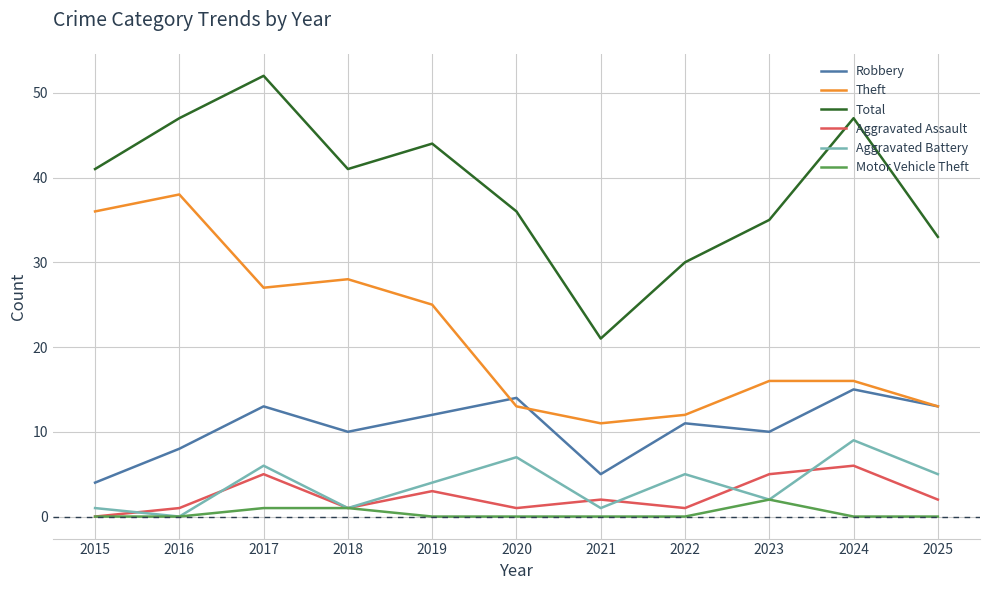

Which series has the largest range (max minus min)?

Total